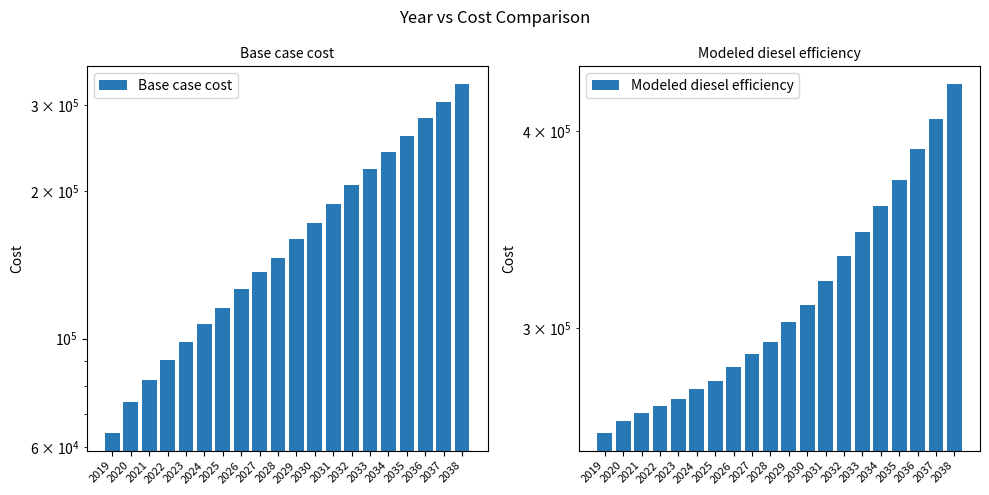

Which has a higher value, 2029 or 2031?

2031